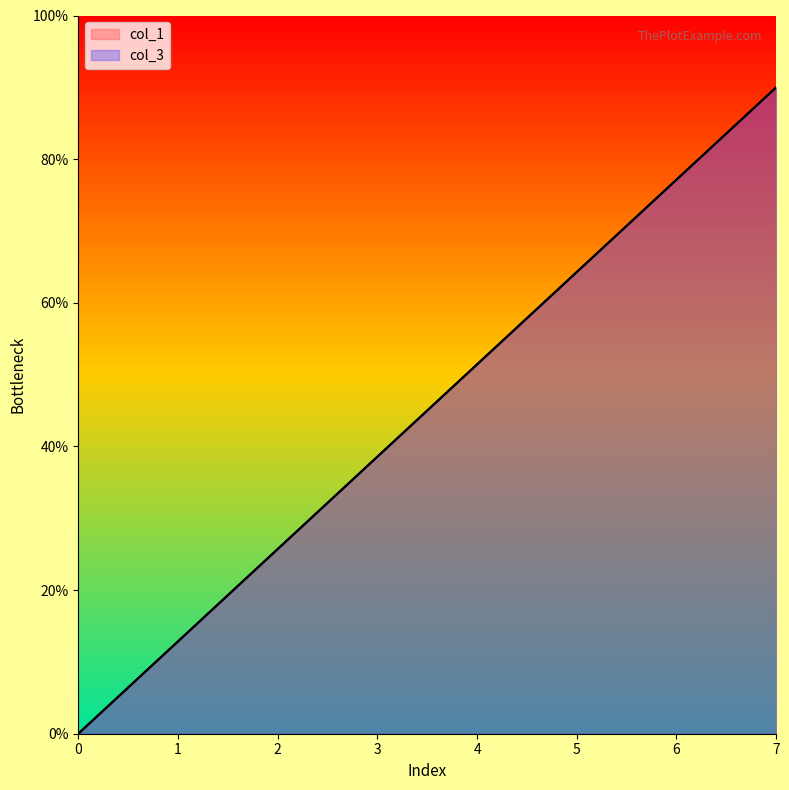

Read the col_3 value at 4.

51.4